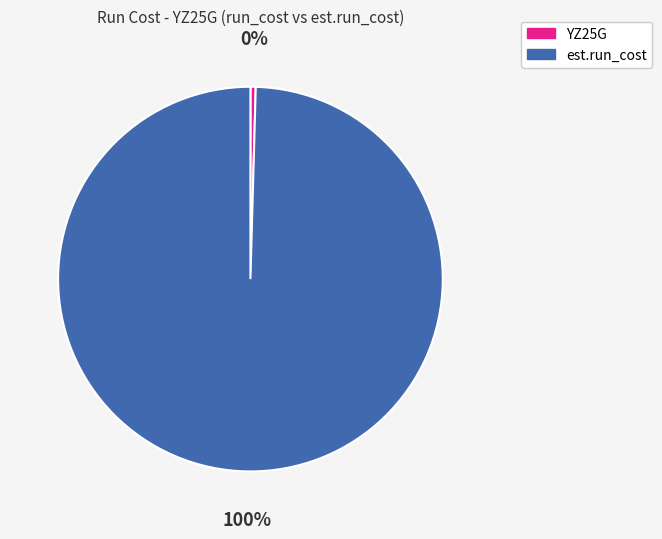

Do est.run_cost and YZ25G together represent more than half of the pie?

Yes